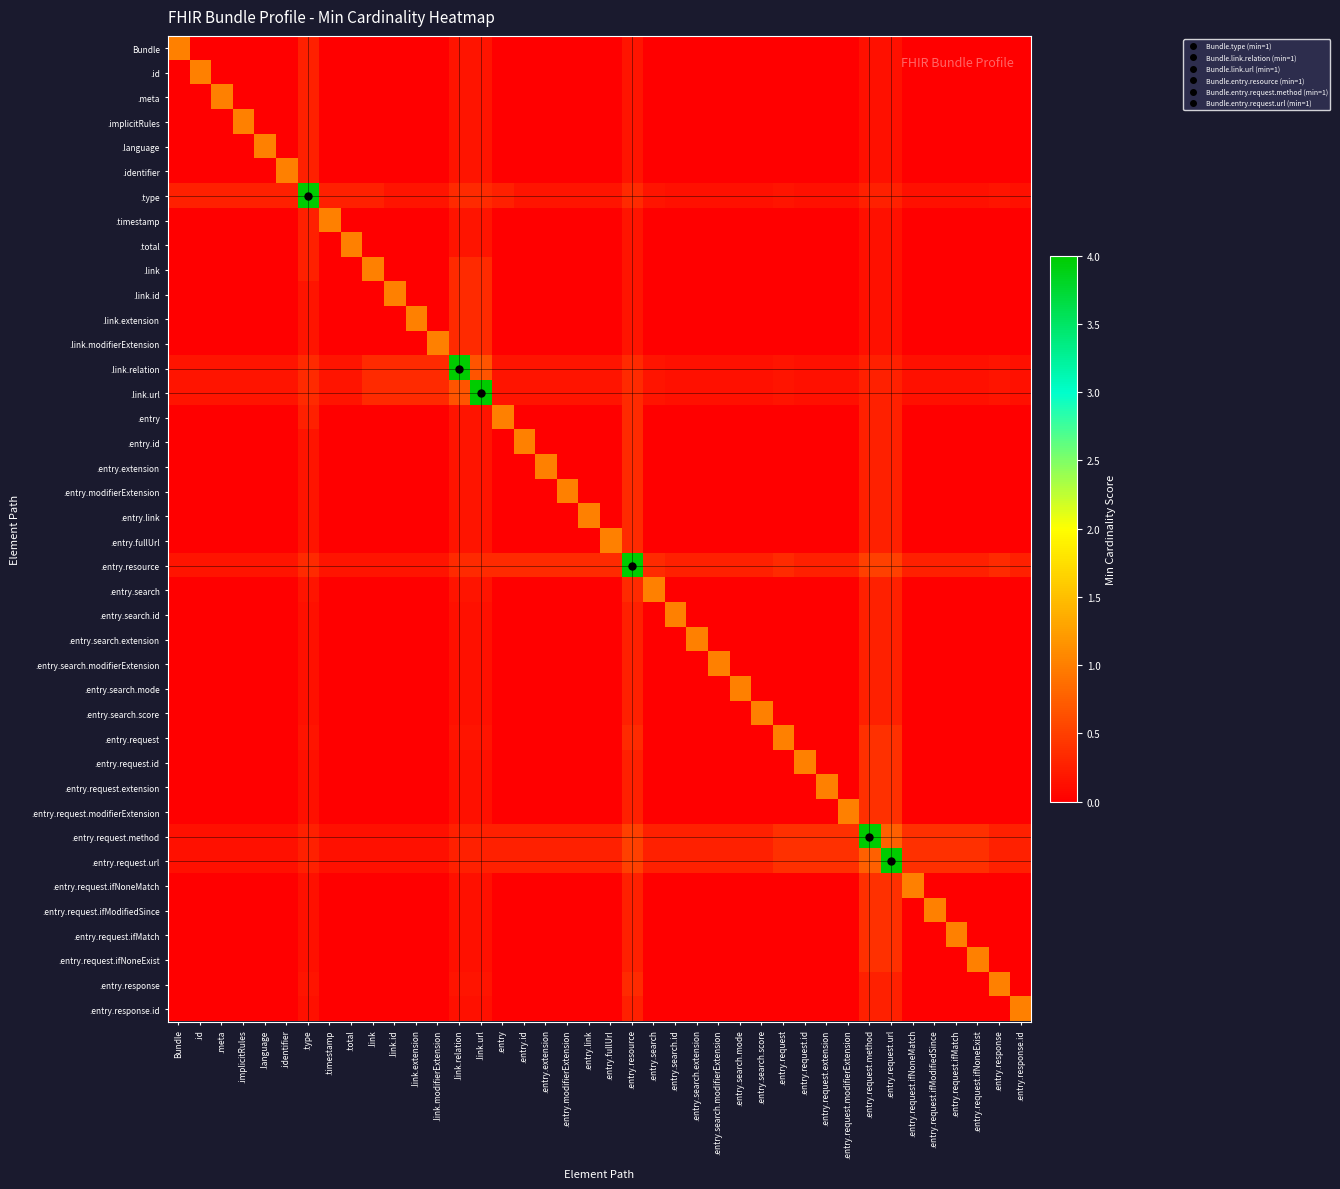

At how many categories does at least one series exceed 2?

6